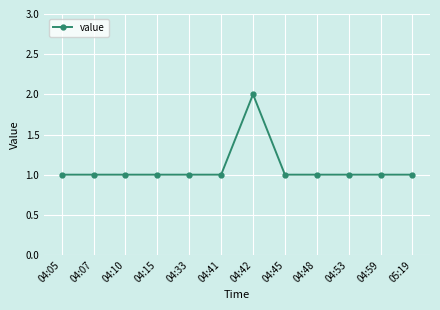

The chart shows a value of 1 at 04:45. True or false?

True